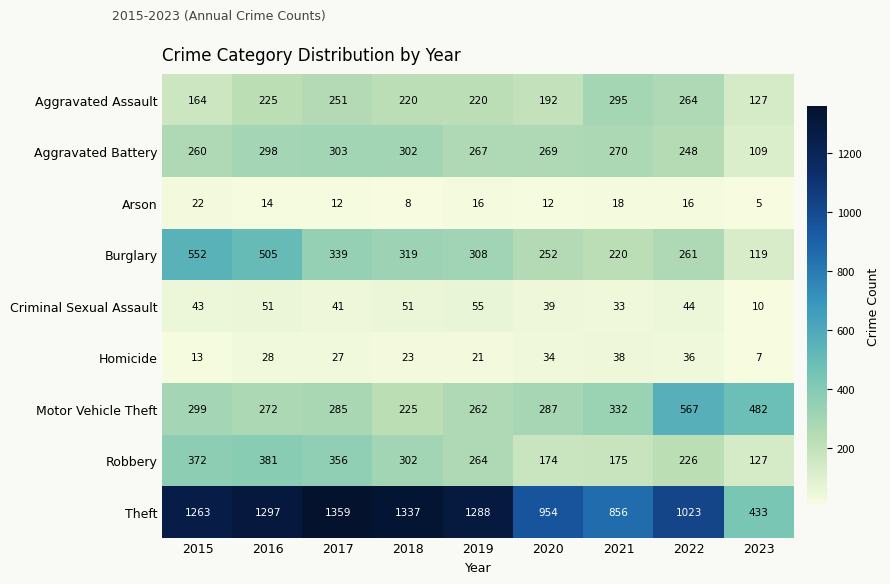

What is the difference between the highest and lowest values at 2017?

1347